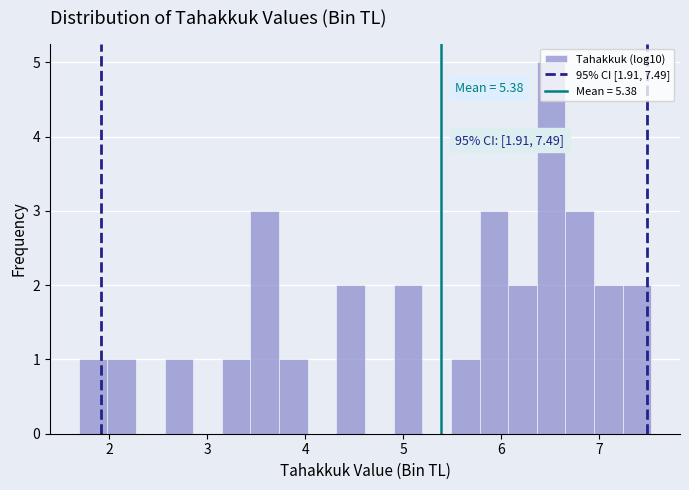

Read against the x-axis, roughly where is the centre of the tallest bar?

6.5